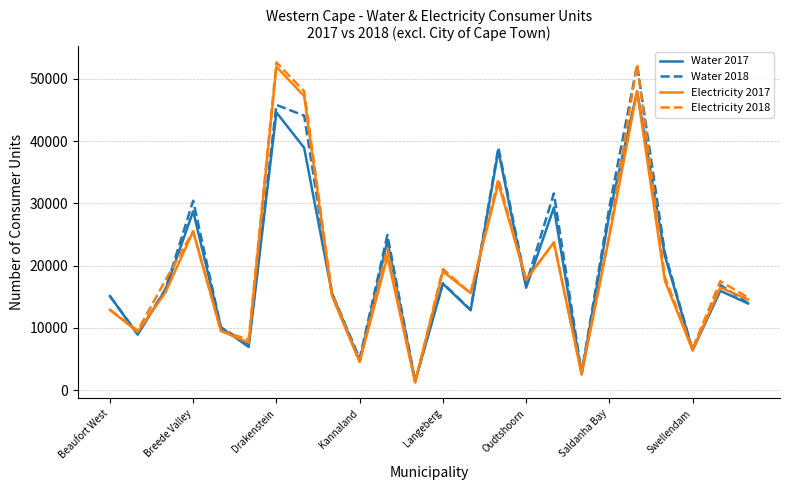

List the series in order of their overall mean, highest first.

Water 2018, Electricity 2018, Water 2017, Electricity 2017